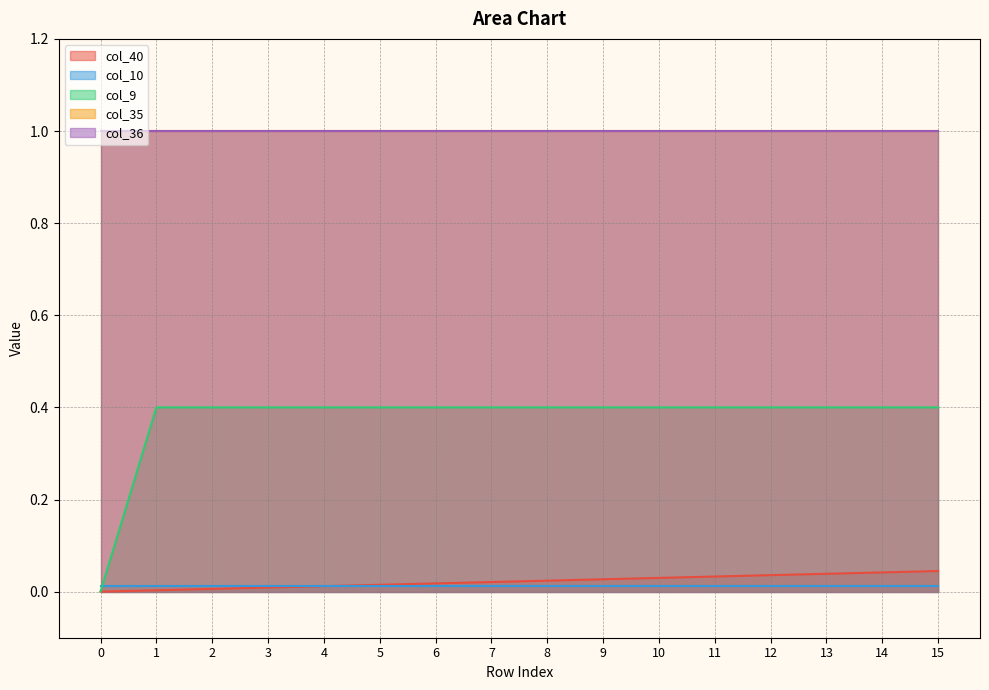

What is the value of the col_9 point at the 7th from the left?

0.4